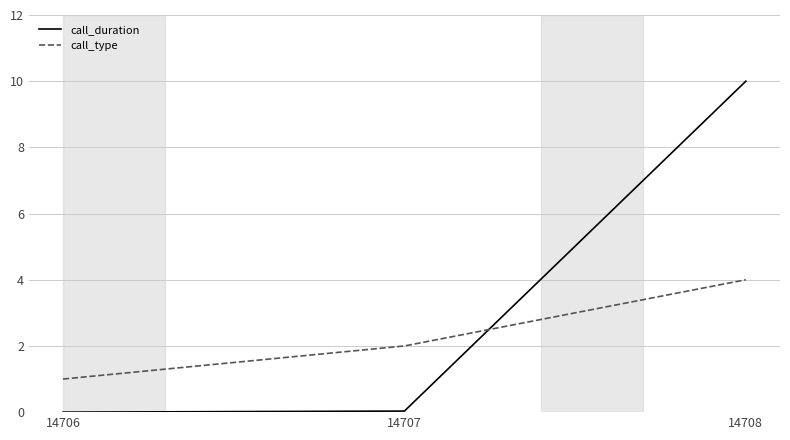

Does the chart display data point markers on the line(s)?

No